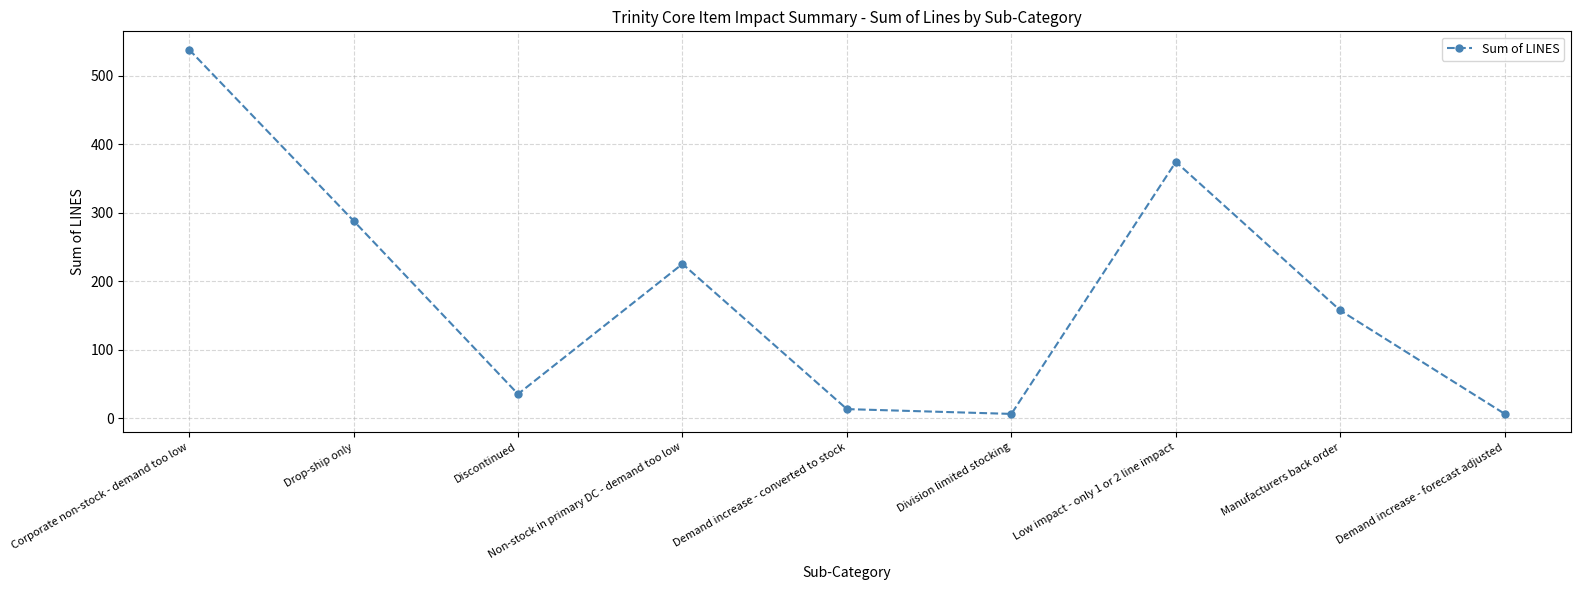

Which category has the highest value across all series?

Corporate non-stock - demand too low